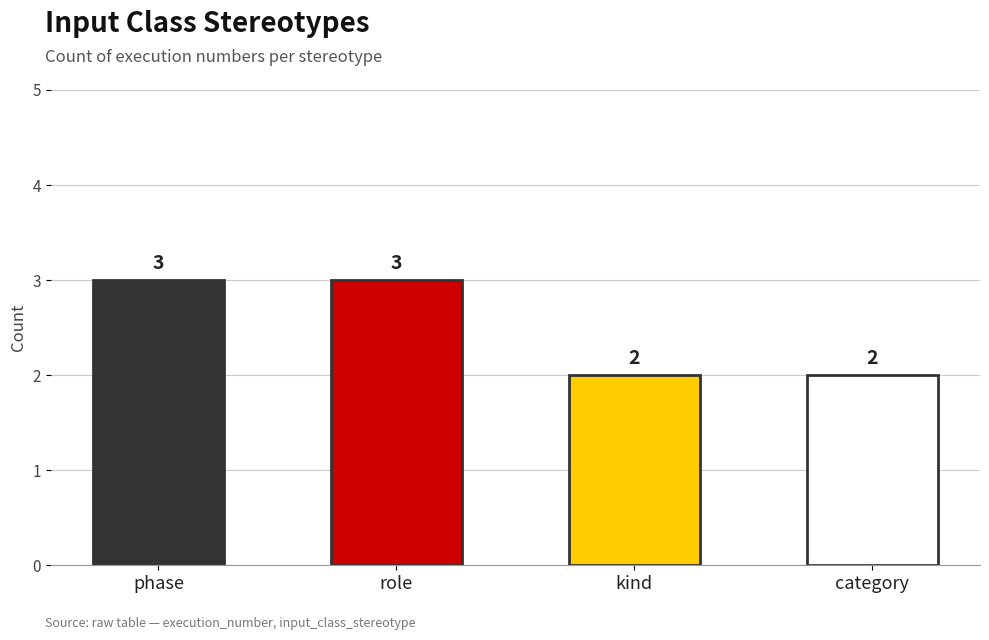

Count the values in the range 2 to 3.

4